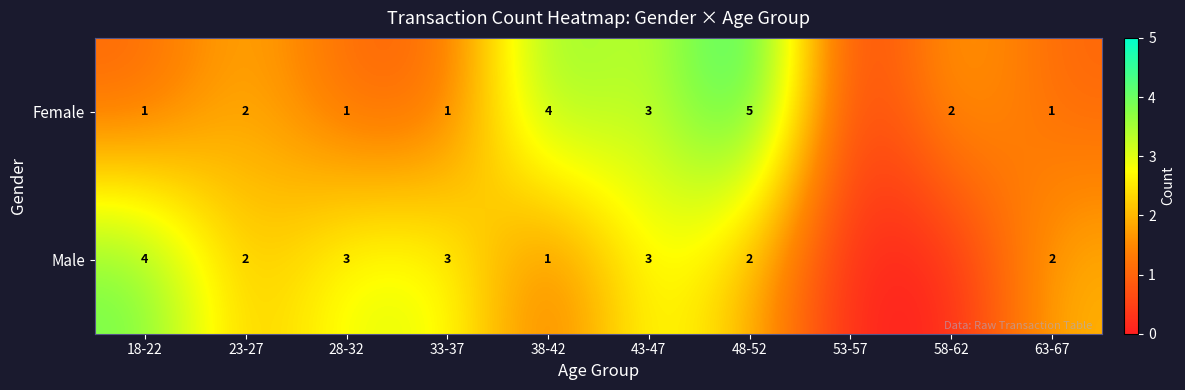

The value of Female at 58-62 is 3. True or false?

False